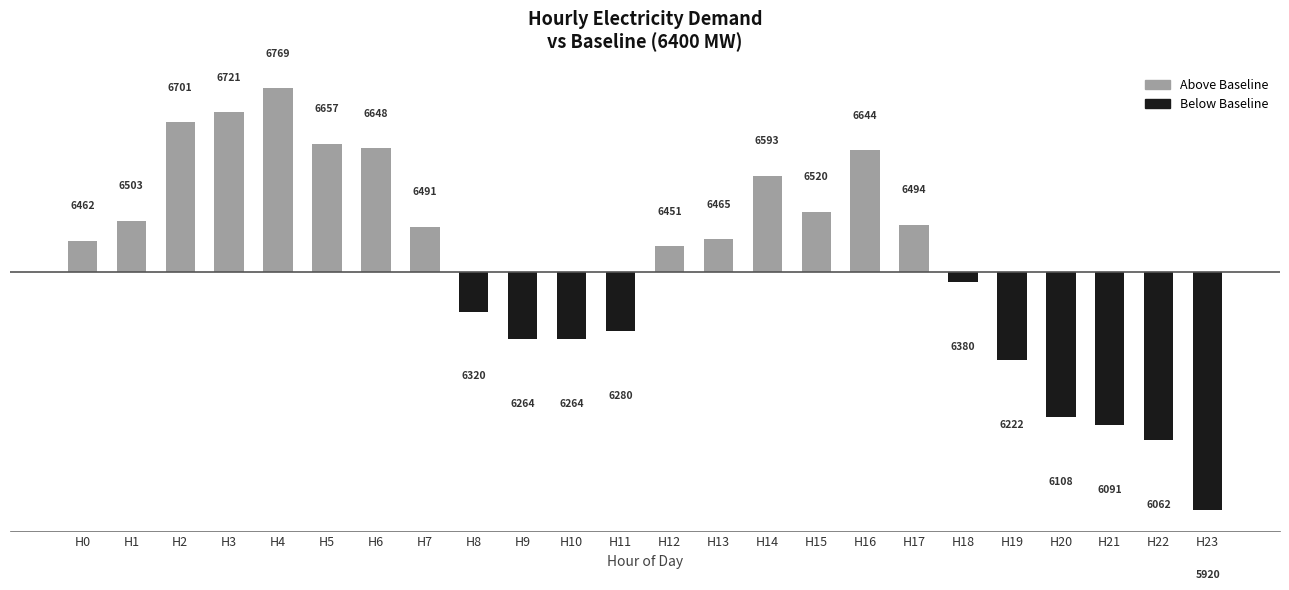

Reading left to right, list all the values displayed in this chart.

62	103	301	321	369	257	248	91	-80	-136	-136	-120	51	65	193	120	244	94	-20	-178	-292	-309	-338	-480